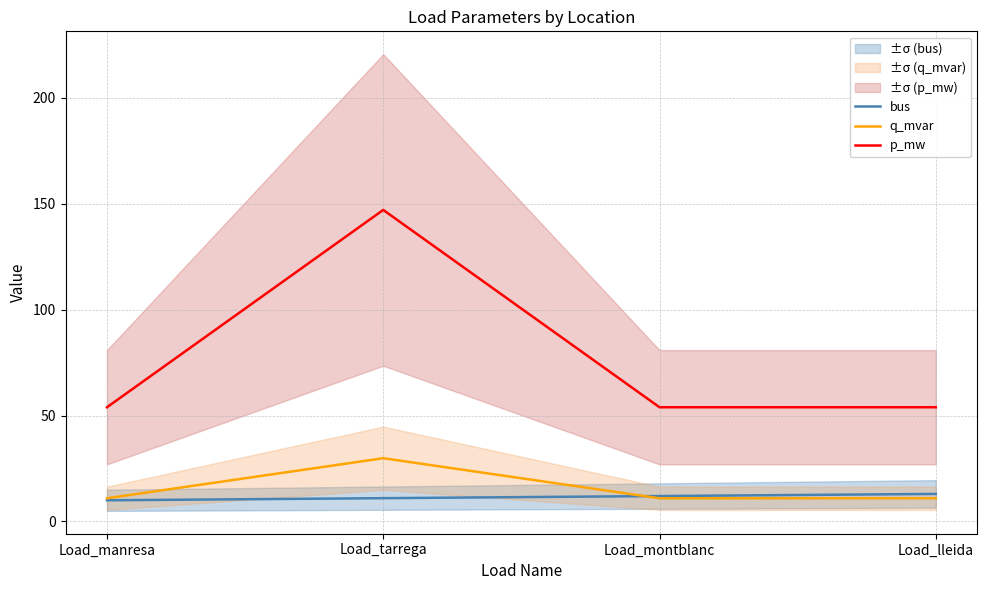

What is the difference between the second highest and second lowest values in the bus series?

1.0